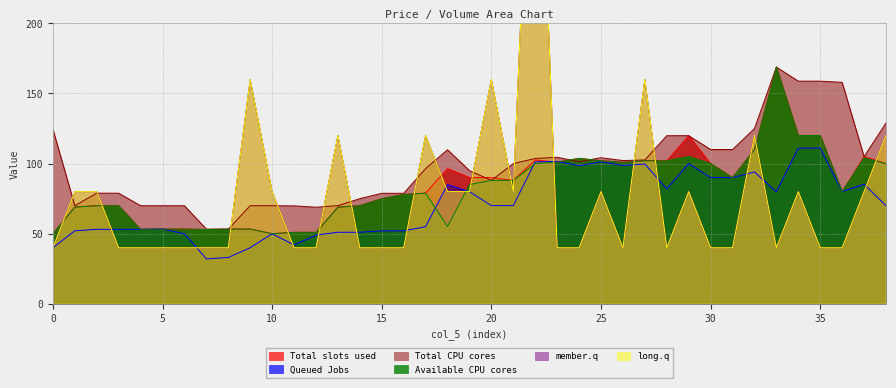

How many lines are shown in the chart?

6